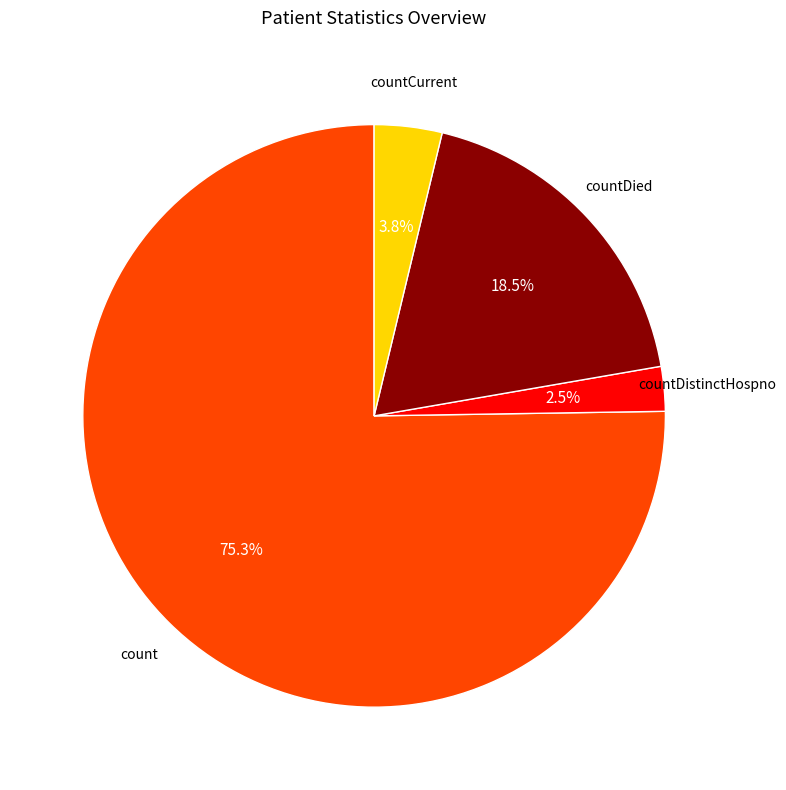

Is there a majority slice in this chart?

Yes